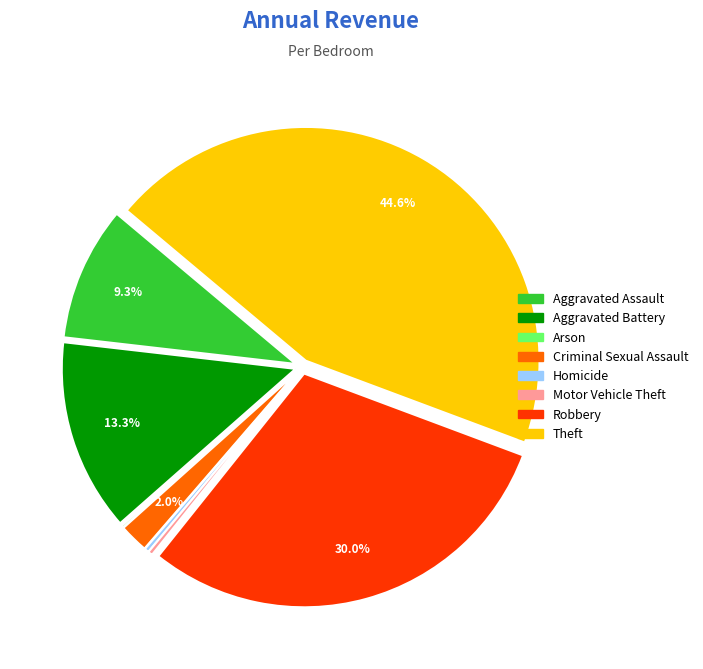

Is there any slice that represents more than half of the pie?

No